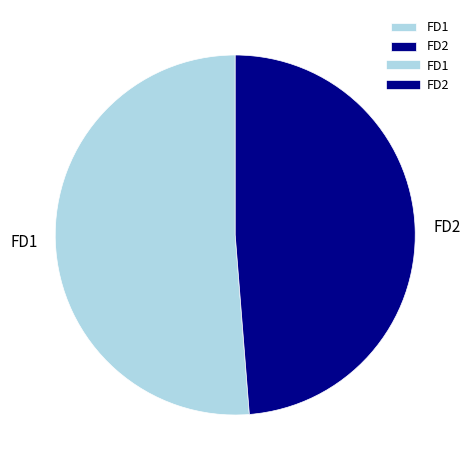

Is the sum of FD1 and FD2 greater than half?

Yes